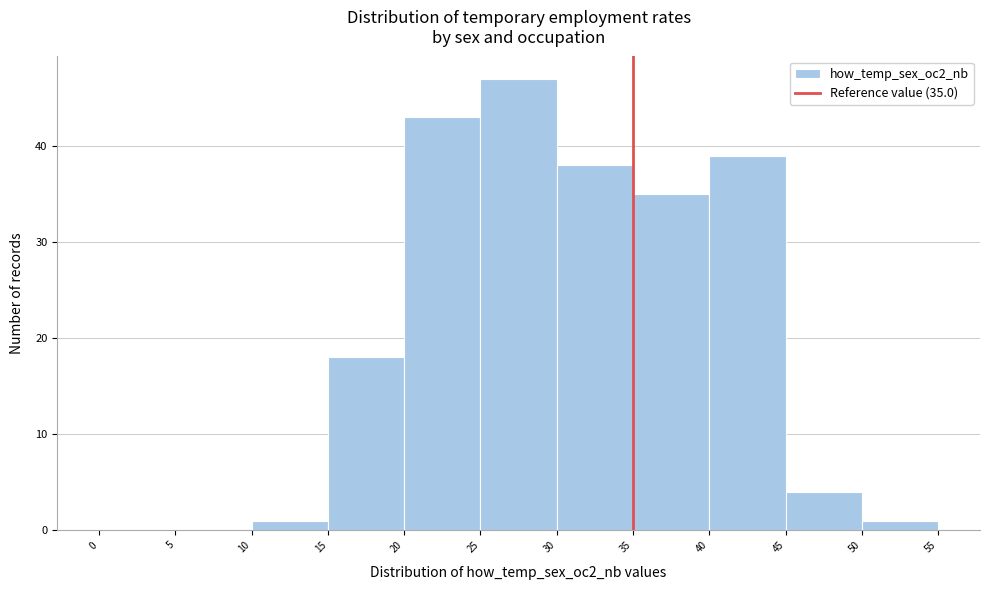

Over which range of the x-axis is the bar tallest?

25 to 30